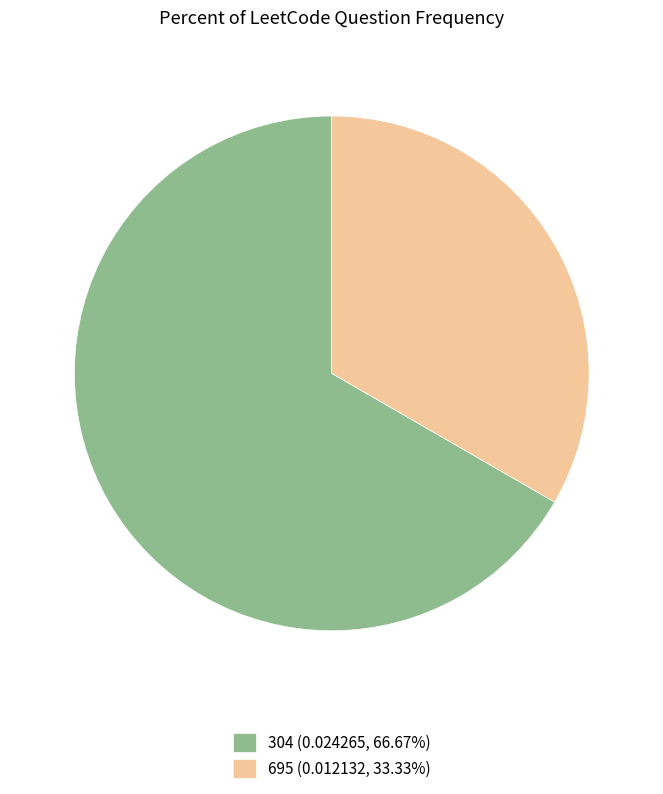

Do 304 (0.024265, 66.67%) and 695 (0.012132, 33.33%) together represent more than half of the pie?

Yes